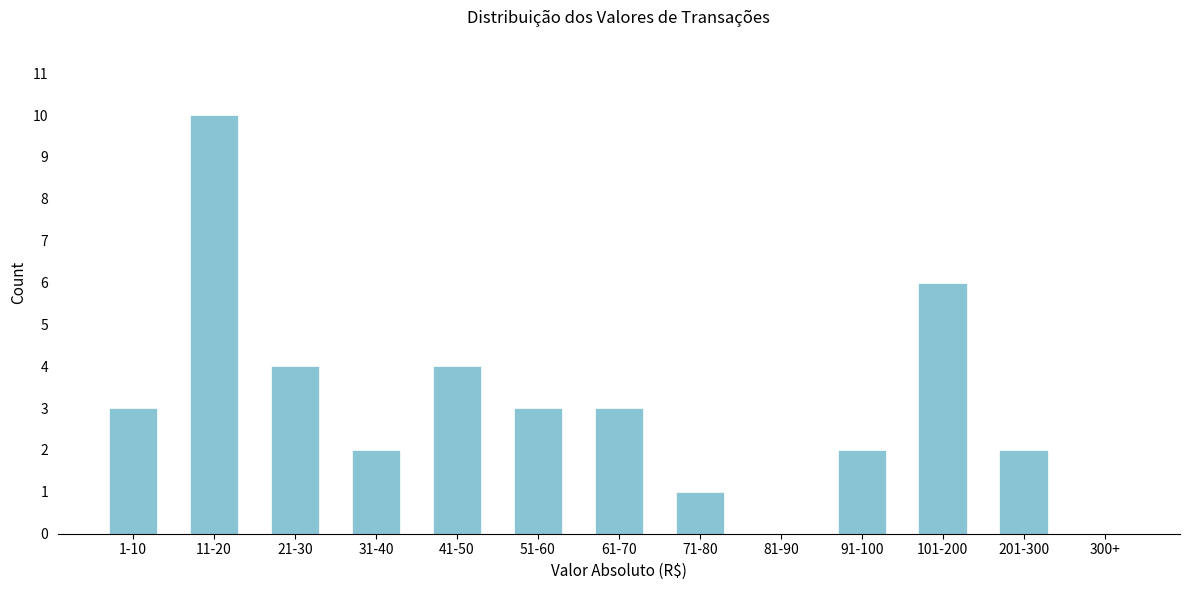

Reading left to right, list all the values displayed in this chart.

1-10=3	11-20=10	21-30=4	31-40=2	41-50=4	51-60=3	61-70=3	71-80=1	81-90=0	91-100=2	101-200=6	201-300=2	300+=0